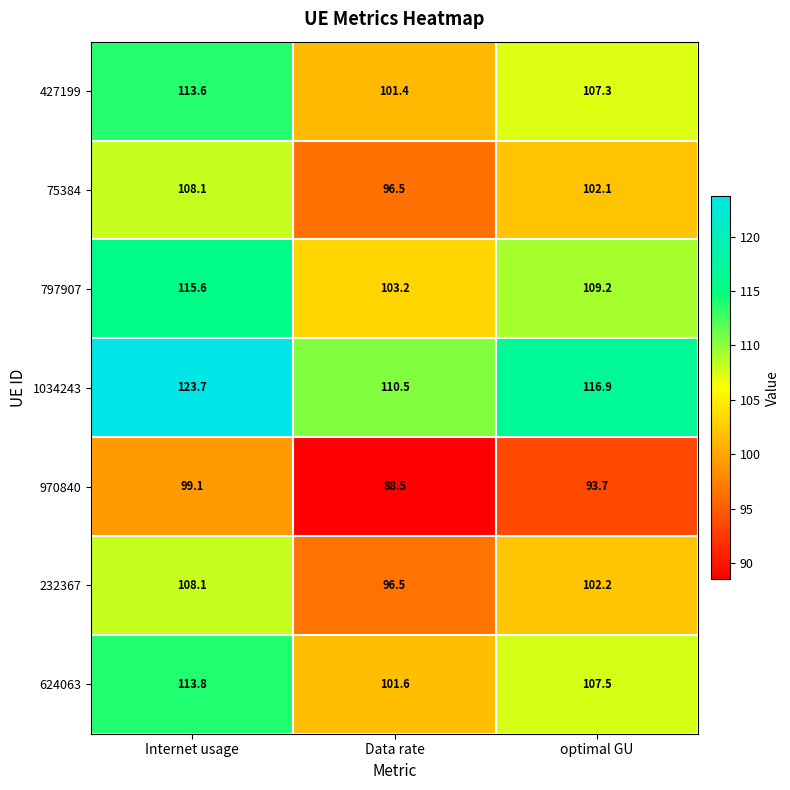

At which category is the sum across all series the highest?

Internet usage